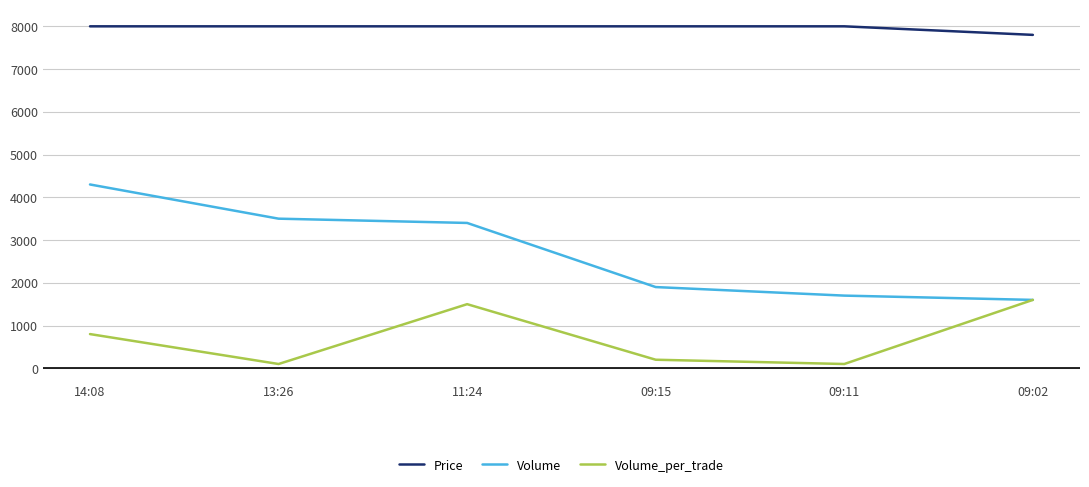

True or false: Price and Volume_per_trade intersect in this chart.

False